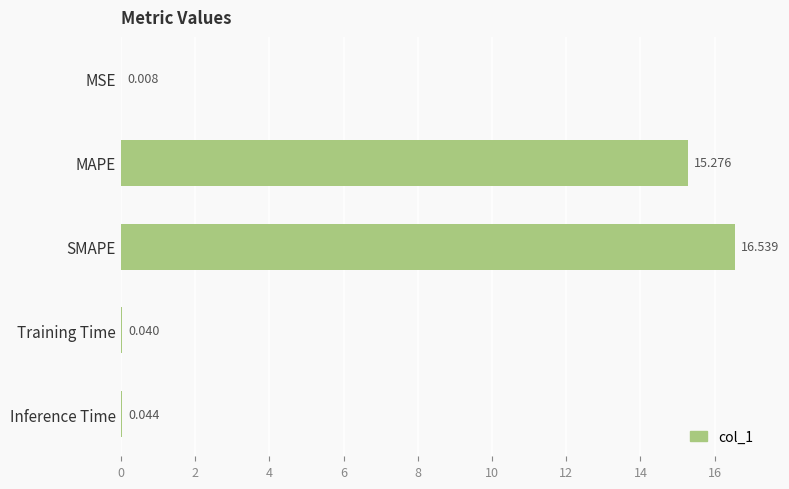

Between SMAPE and Training Time, which is larger?

SMAPE